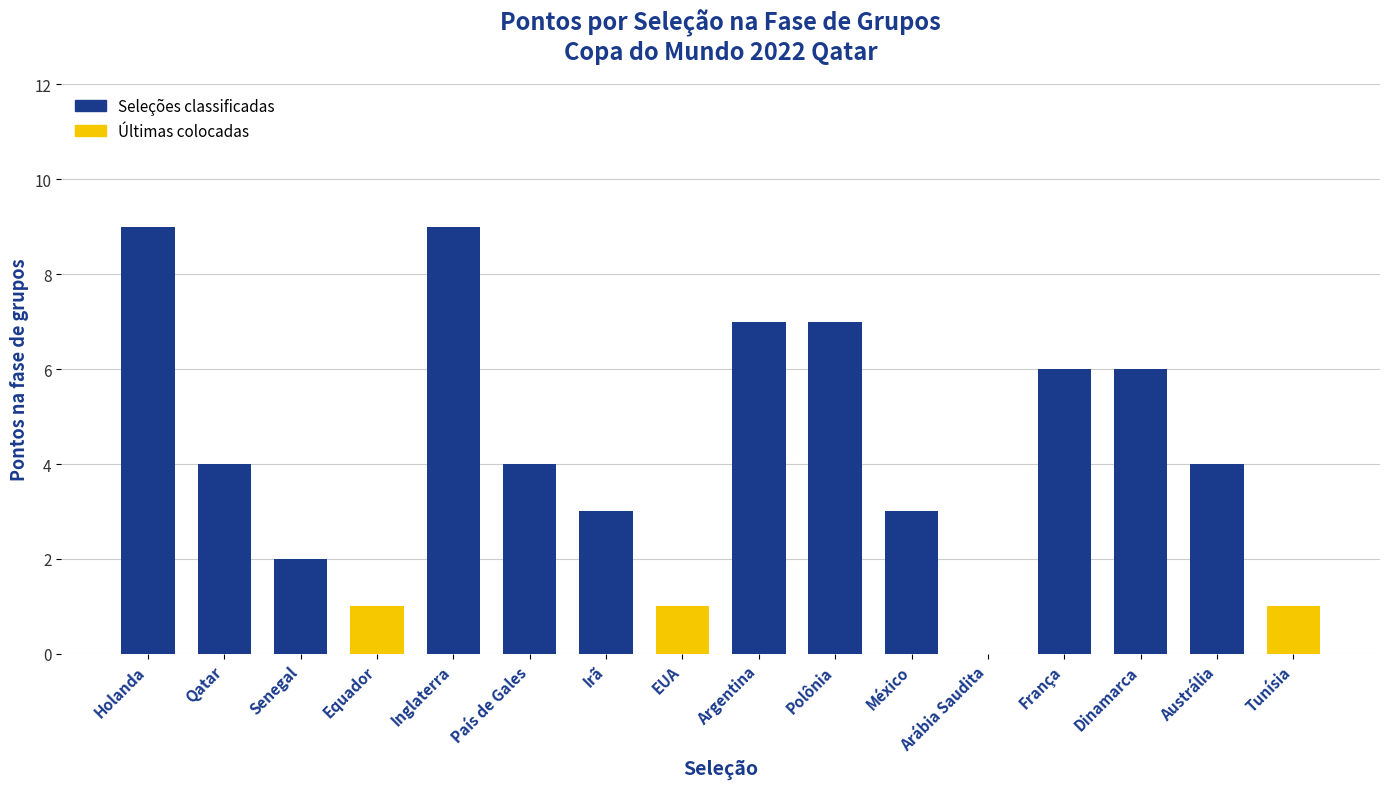

What is the greatest value displayed?

9